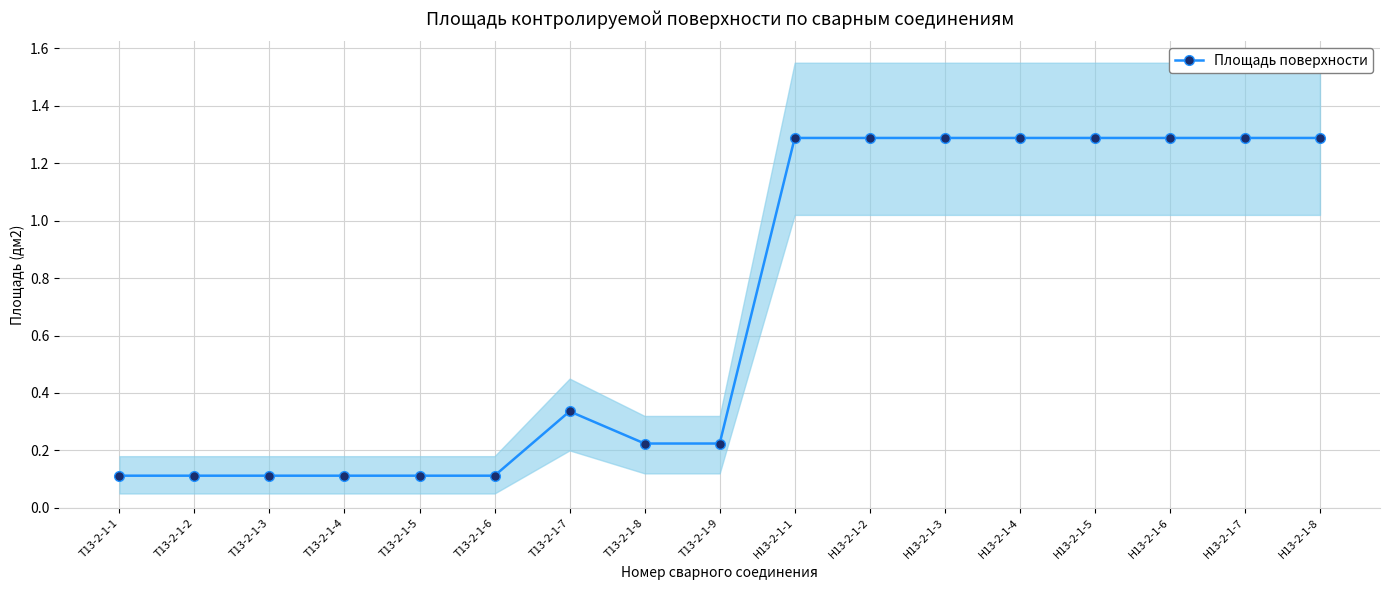

What position from the left is Т13-2-1-1?

1